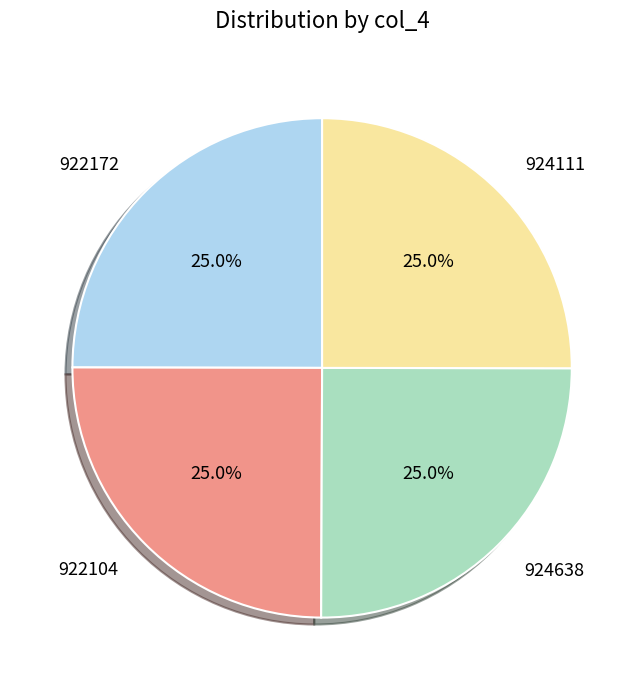

What is the ratio of the value at 924111 to the value at 922104?

1.0